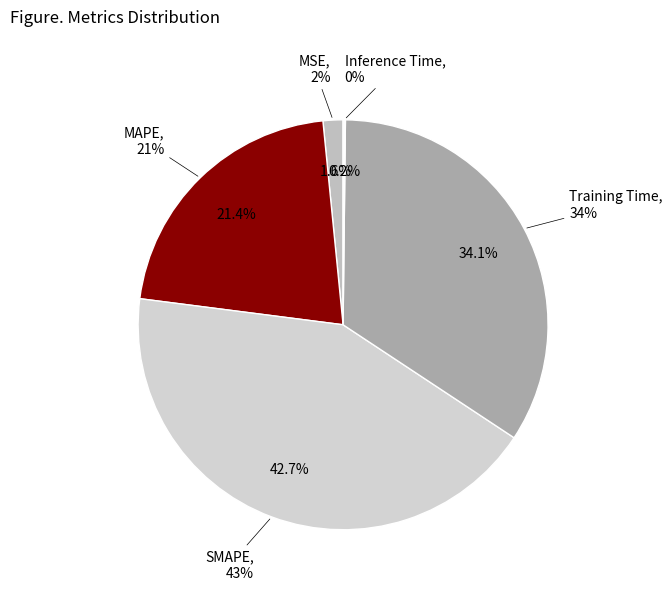

Which category has the smallest portion of the pie?

Inference Time